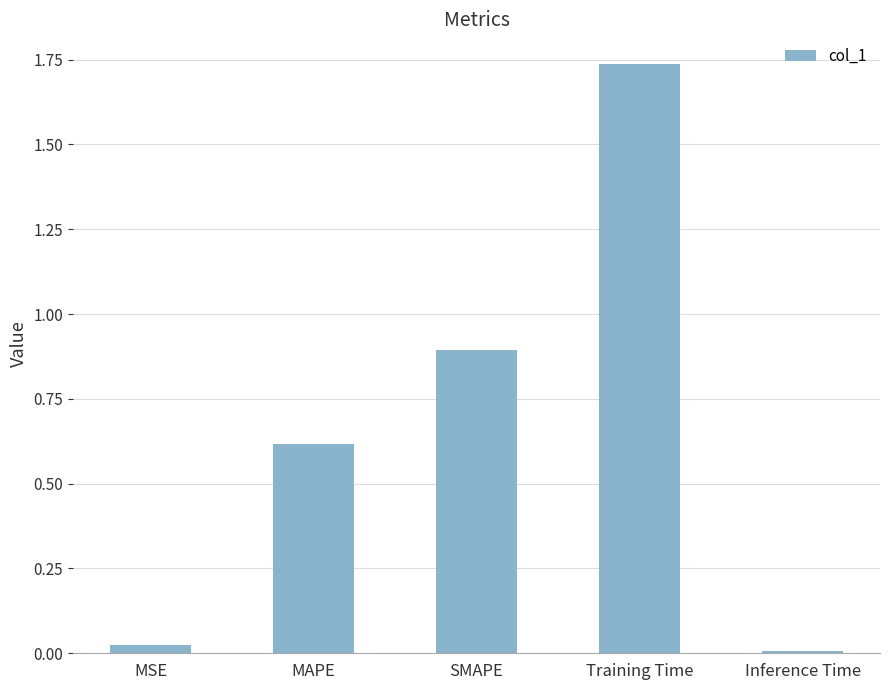

Which category has the highest value across all series?

Training Time